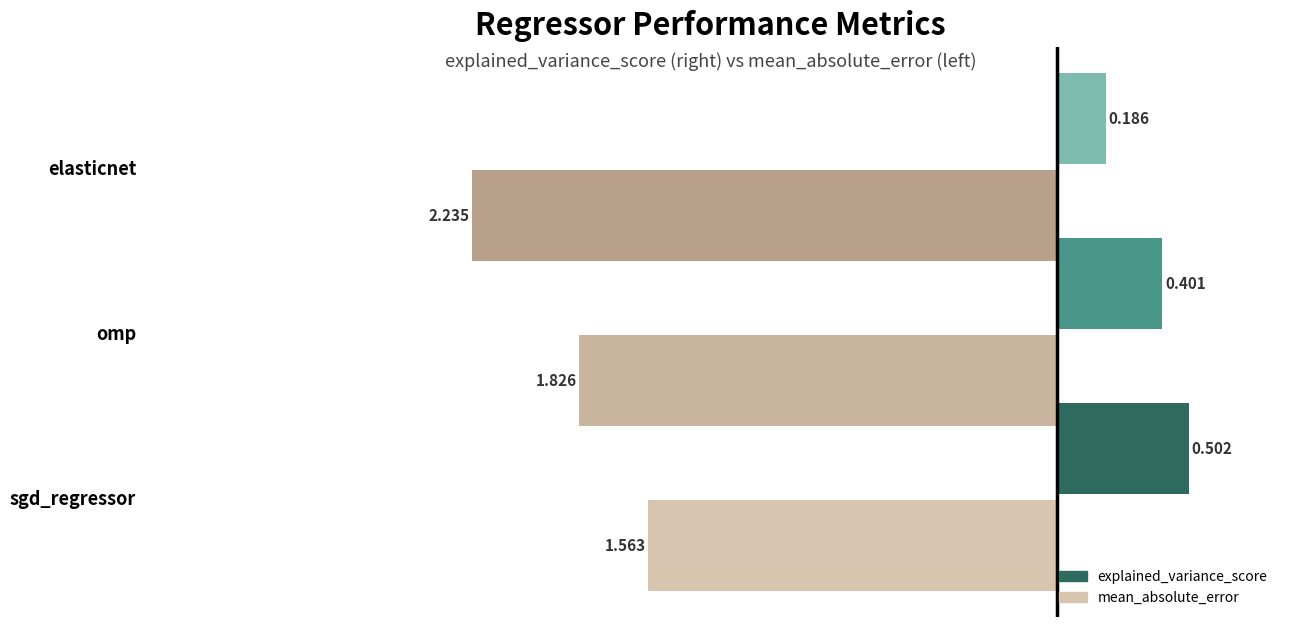

At which category does the chart reach its minimum across all series?

elasticnet